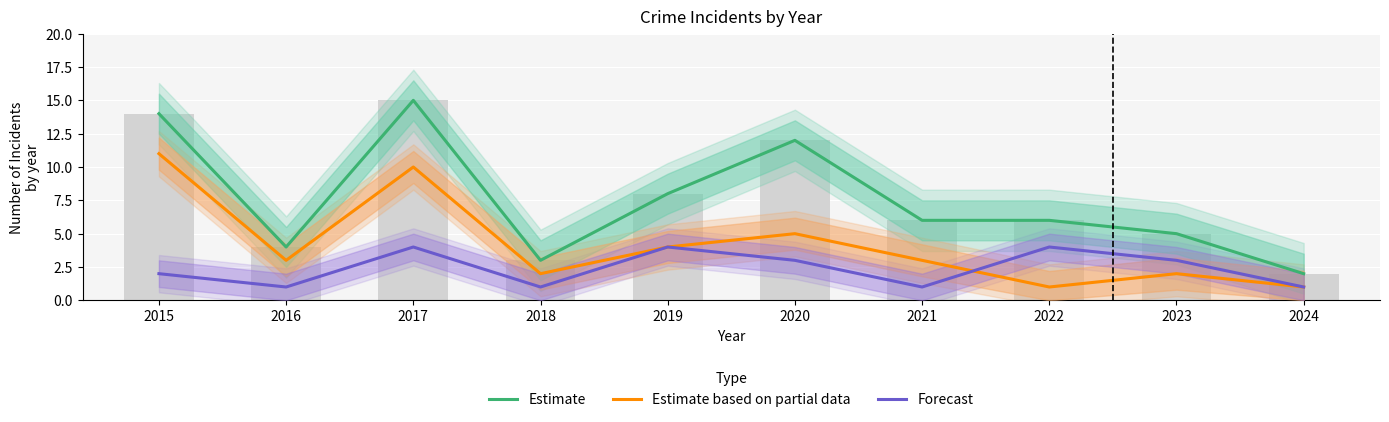

Is the value of Estimate at 2020 greater than the value of Forecast at 2022?

Yes